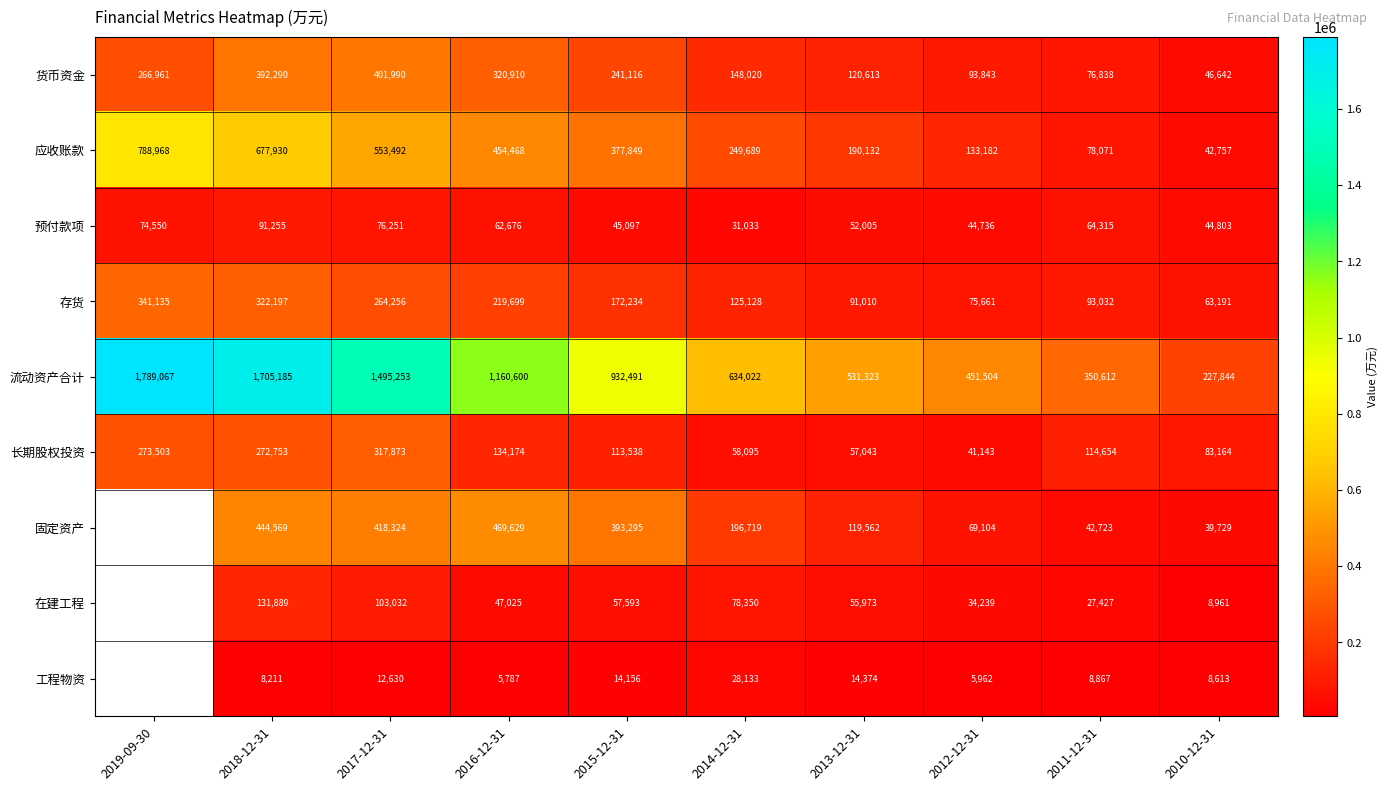

Is it true that 预付款项 equals 14793.9 at 2010-12-31?

False